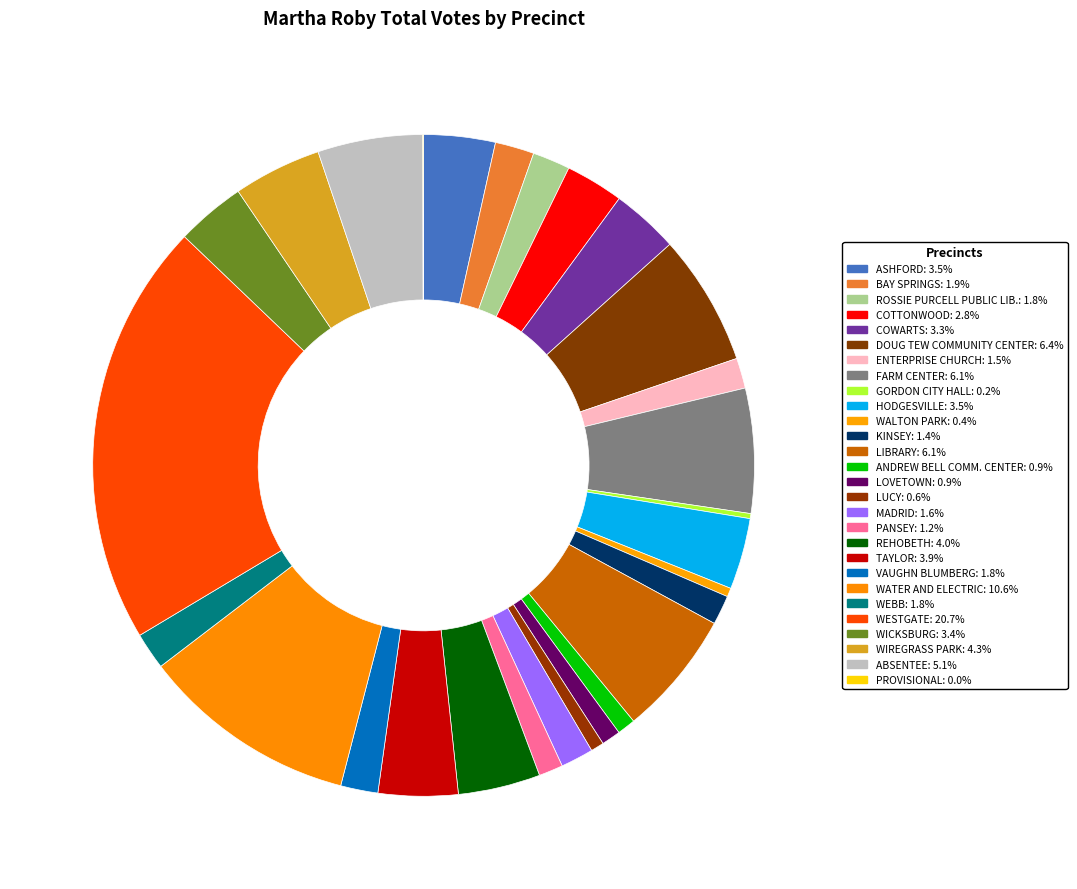

How many segments does this pie chart have?

28